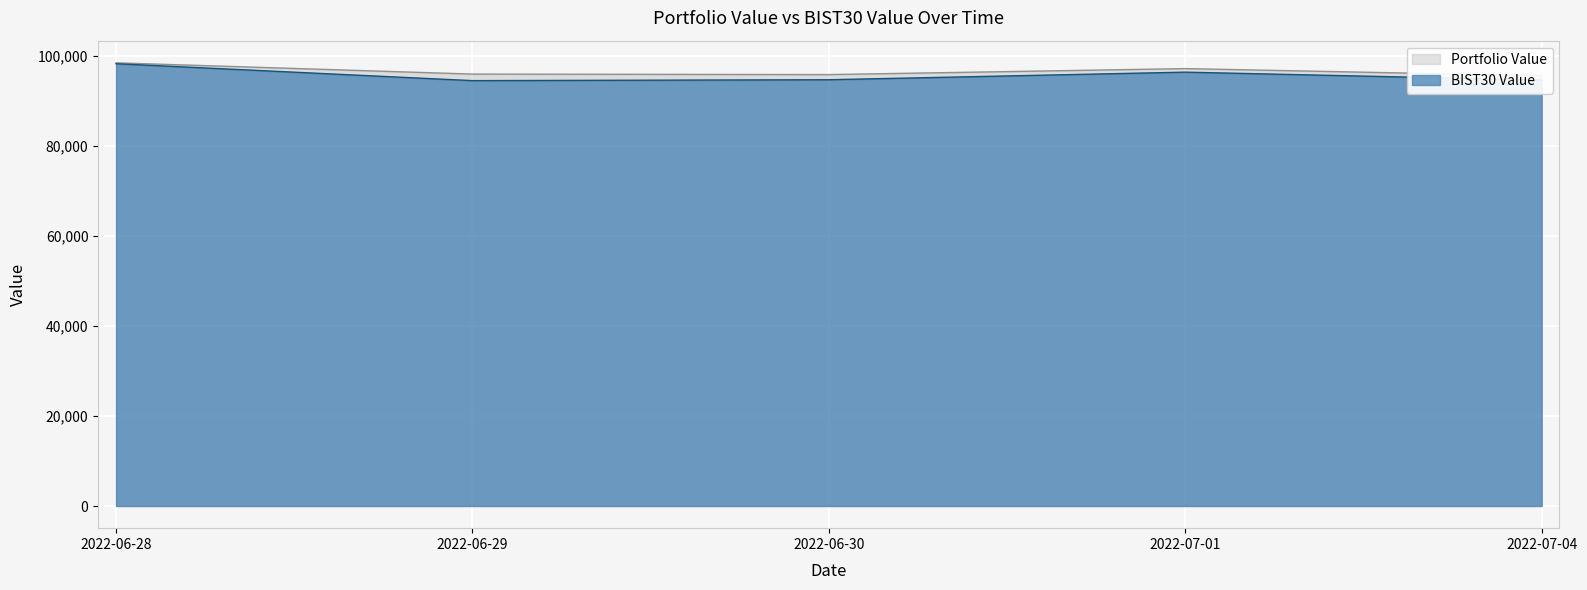

What is the difference between the maximum and second lowest values in the Portfolio Value series?

2614.0